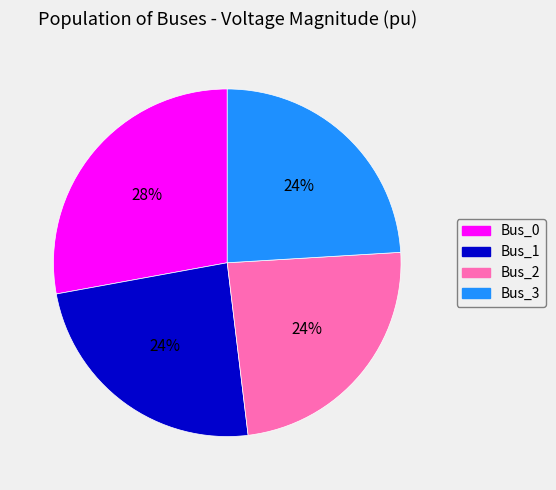

How many segments does this pie chart have?

4